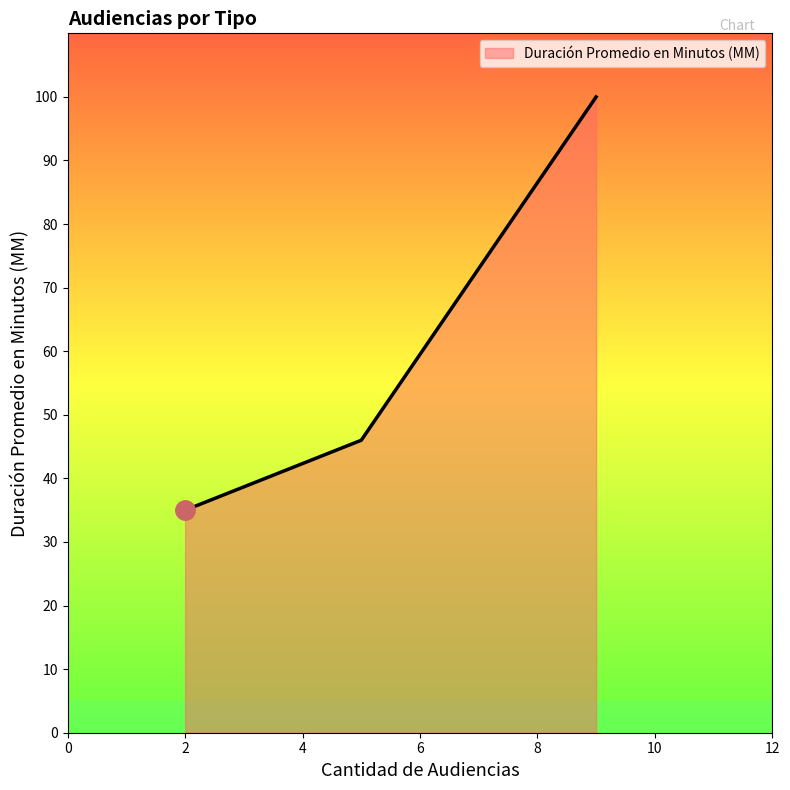

What is the difference between the maximum and minimum values?

65